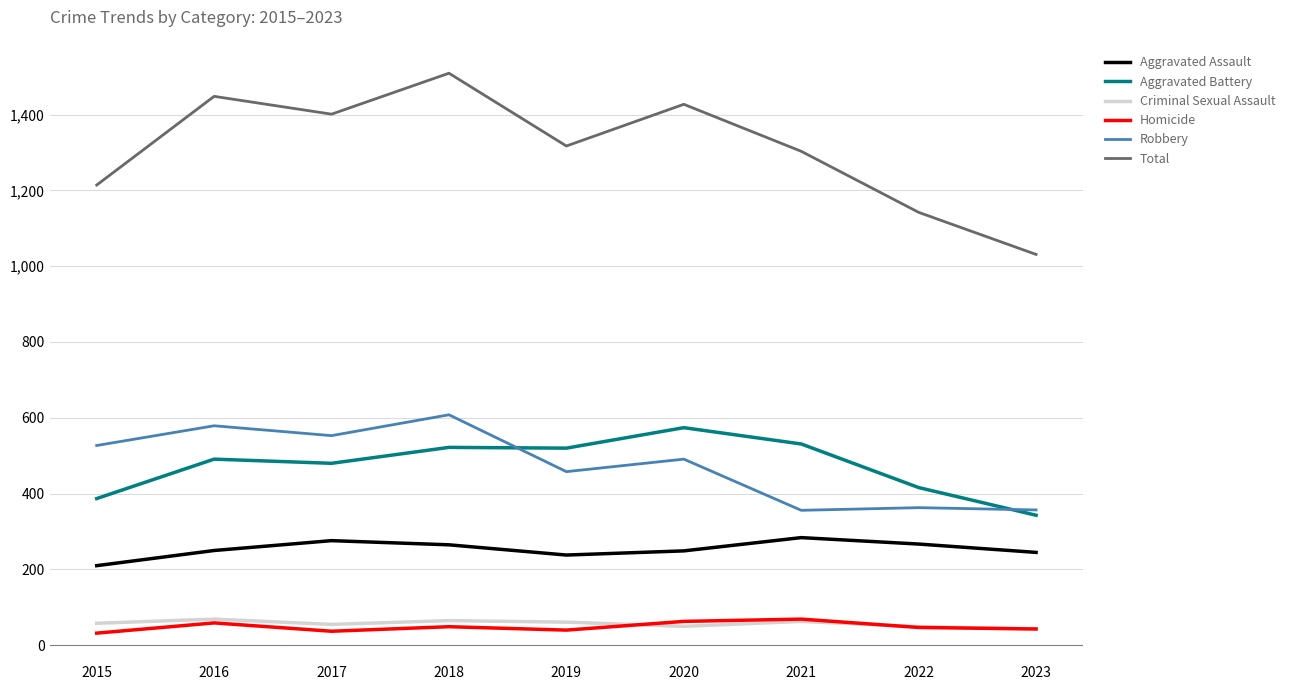

What is the spread (max minus min) of values at 2019?

1277